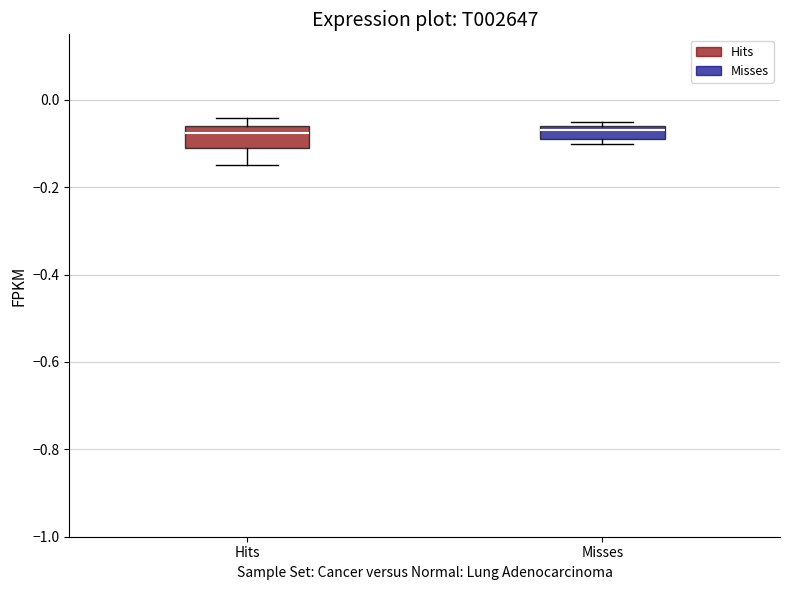

Comparing the boxes themselves (not the whiskers), which one is the tallest?

Hits